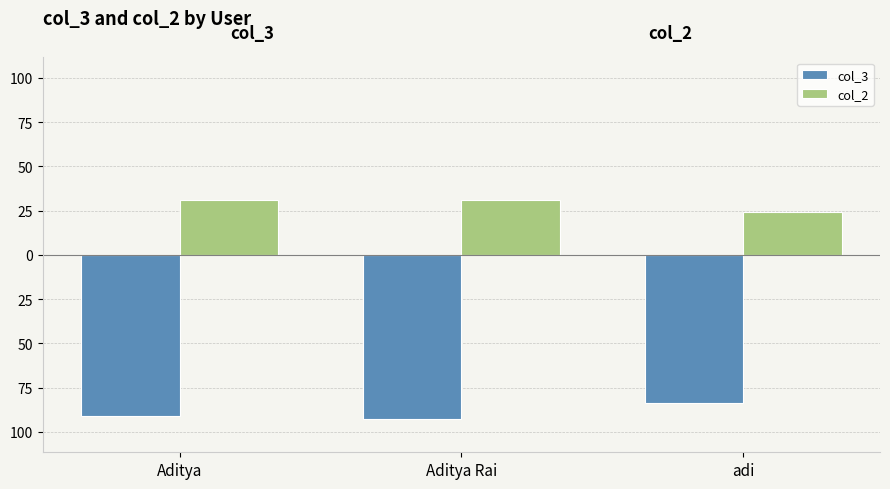

Which series has the largest range (max minus min)?

col_3